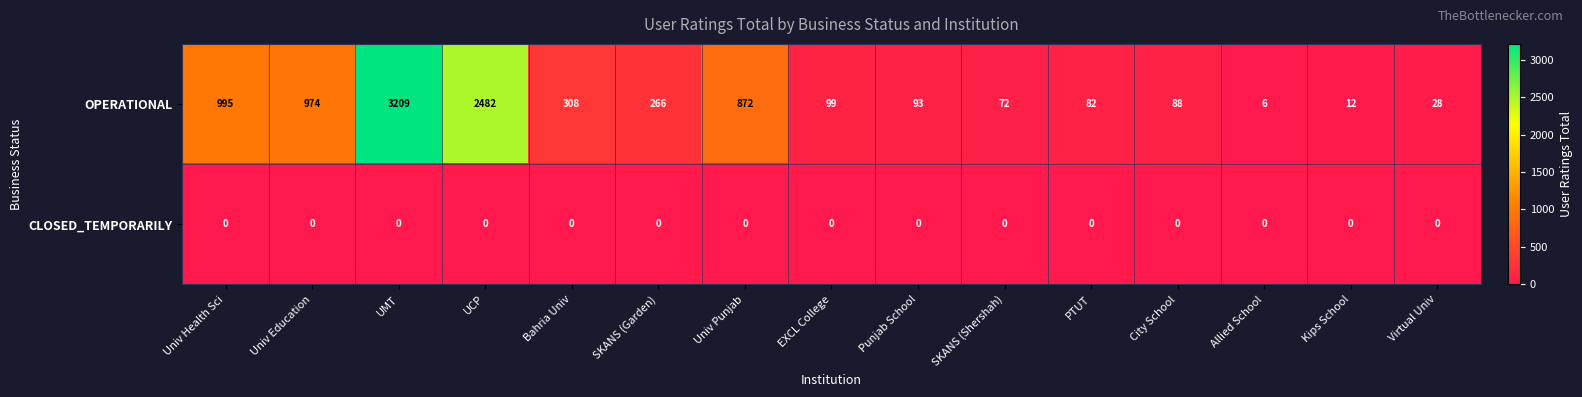

Rank the series by their average value, from highest to lowest.

OPERATIONAL, CLOSED_TEMPORARILY